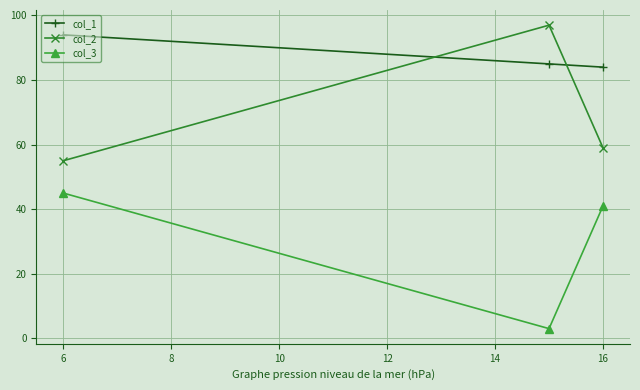

At how many categories does at least one series exceed 73?

3